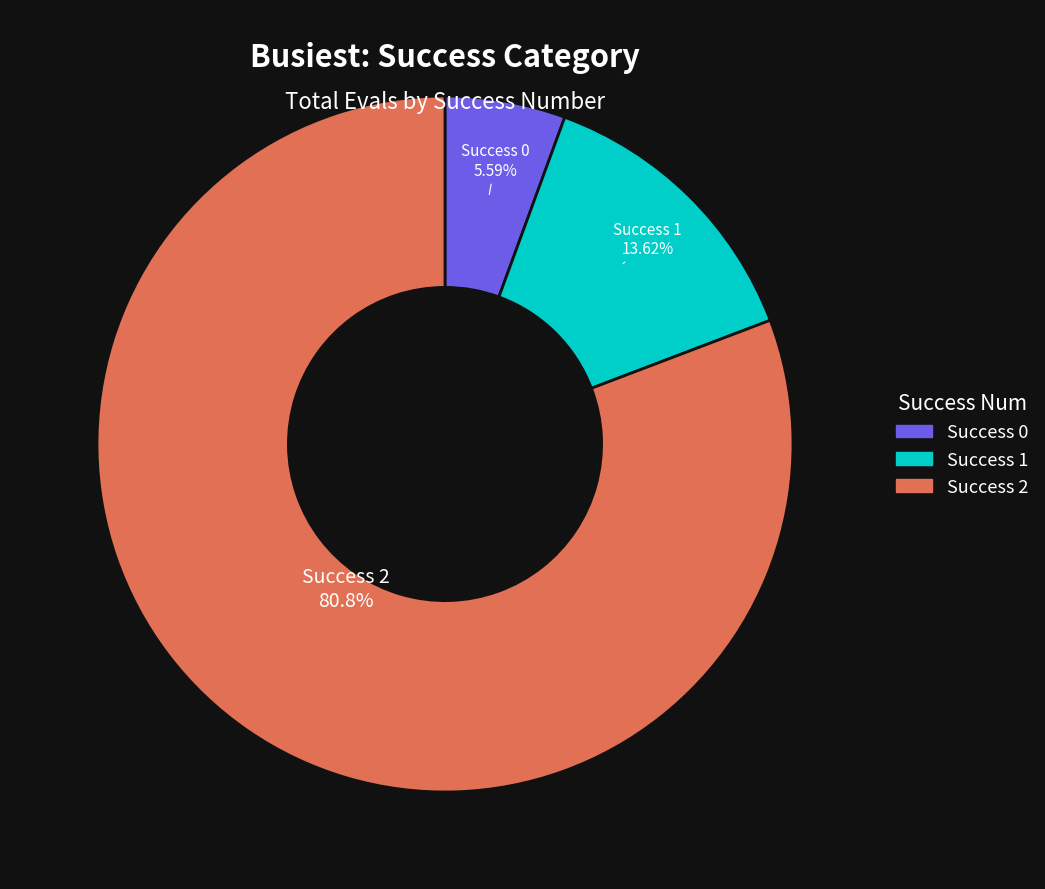

How many segments does this pie chart have?

3